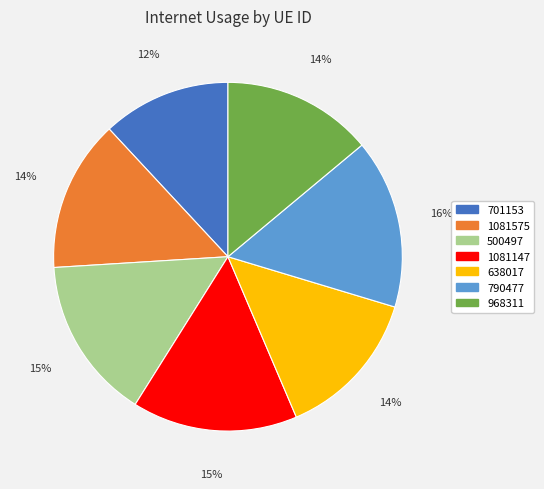

Is the sum of 638017 and 1081575 greater than half?

No